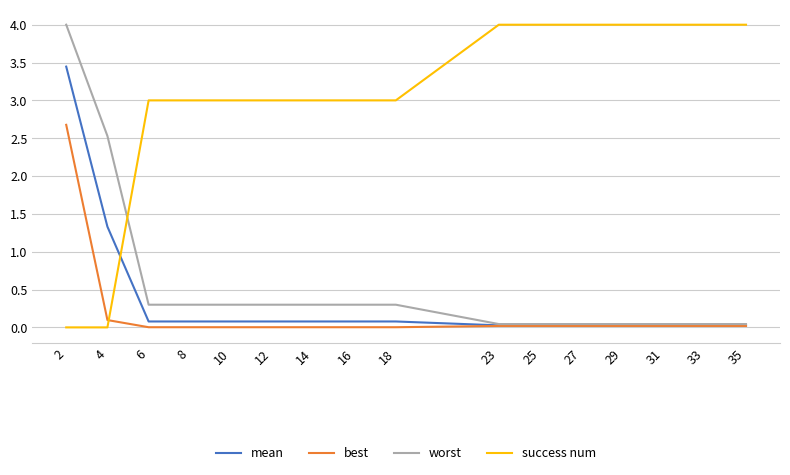

How many lines are shown in the chart?

4